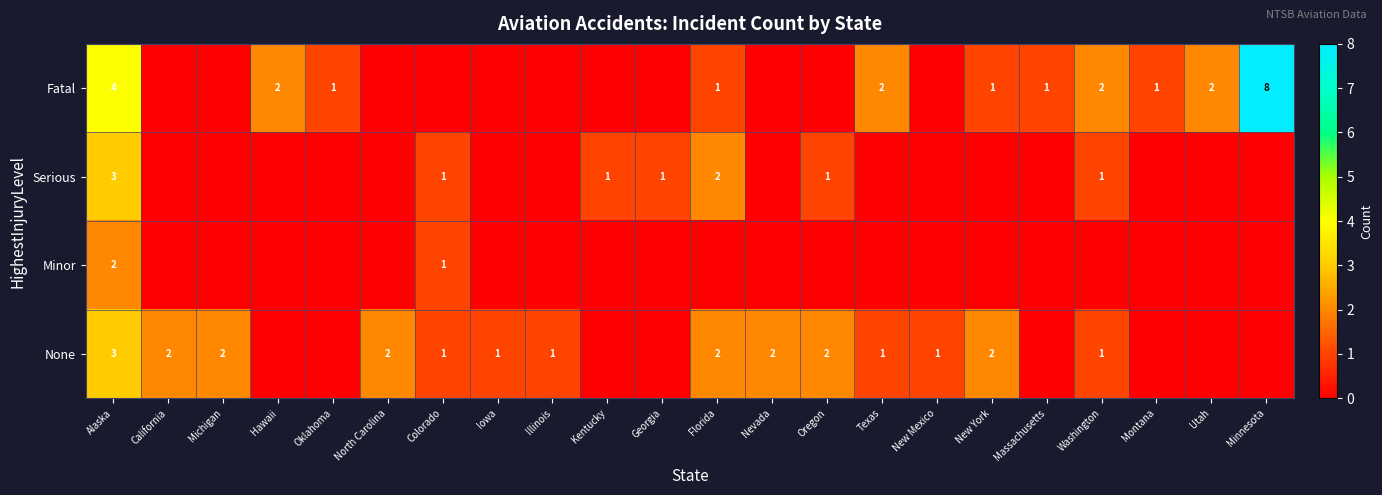

The value of None at New Mexico is 1. True or false?

True